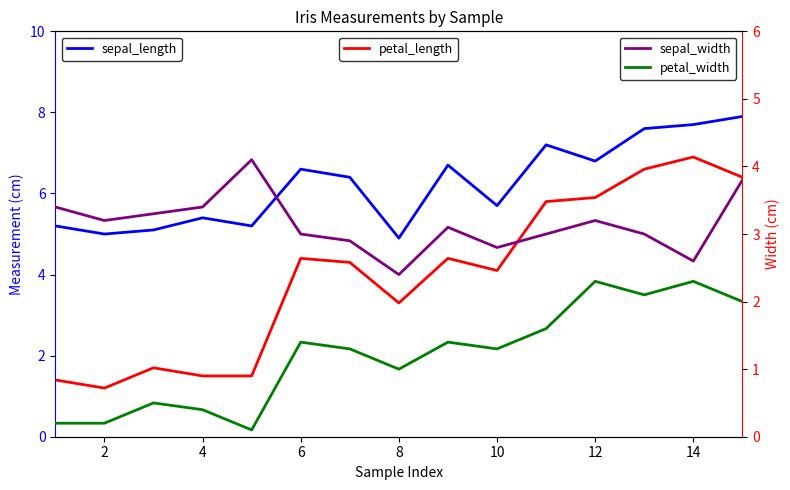

Reading right to left, transcribe all the data shown in this chart.

sepal_length: 7.9	7.7	7.6	6.8	7.2	5.7	6.7	4.9	6.4	6.6	5.2	5.4	5.1	5.0	5.2
petal_length: 6.4	6.9	6.6	5.9	5.8	4.1	4.4	3.3	4.3	4.4	1.5	1.5	1.7	1.2	1.4
sepal_width: 3.8	2.6	3.0	3.2	3.0	2.8	3.1	2.4	2.9	3.0	4.1	3.4	3.3	3.2	3.4
petal_width: 2.0	2.3	2.1	2.3	1.6	1.3	1.4	1.0	1.3	1.4	0.1	0.4	0.5	0.2	0.2